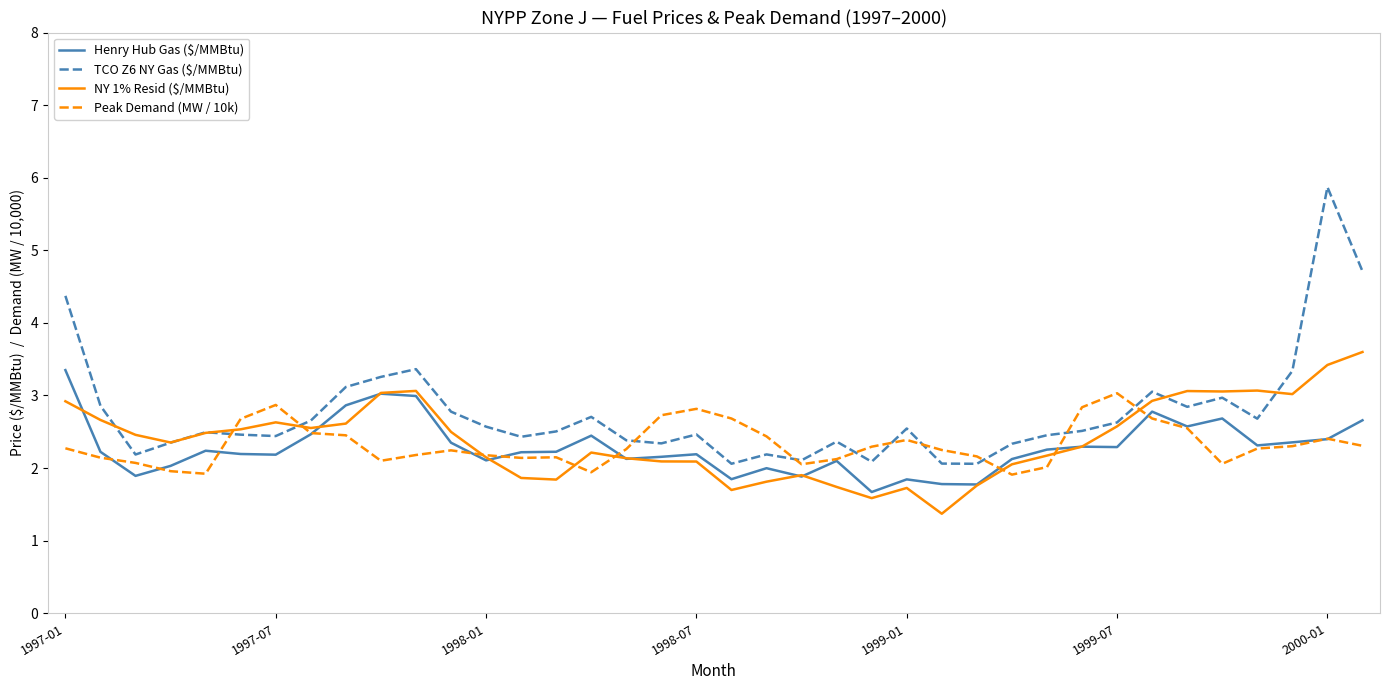

What is the difference between the second highest and minimum values in the Henry Hub Gas ($/MMBtu) series?

1.4